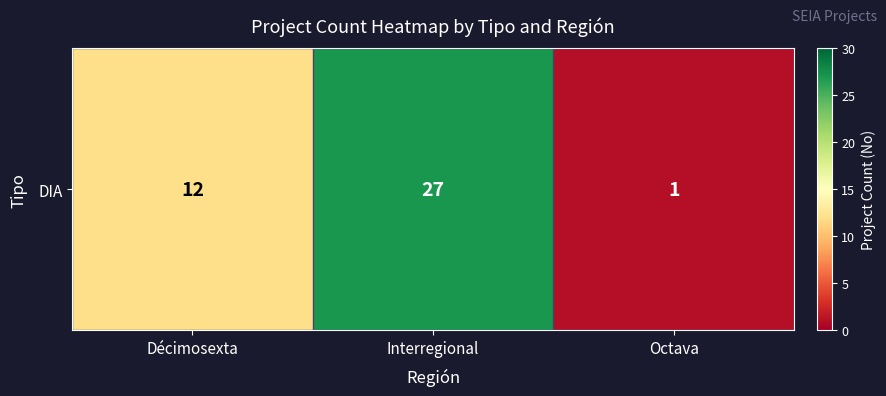

Count the number of values greater than 12.

1